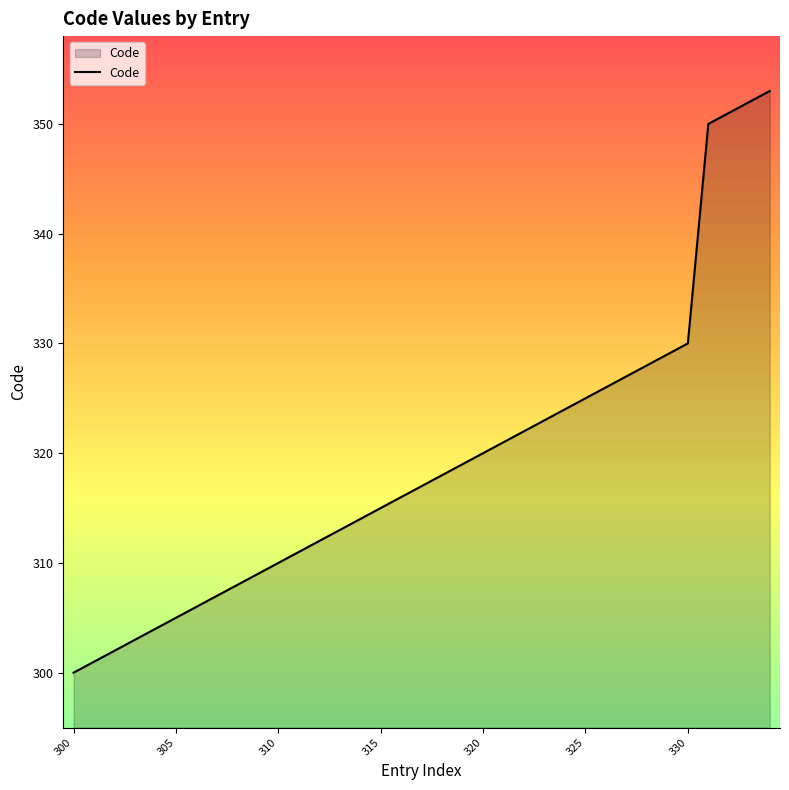

Count the number of categories in the chart.

35